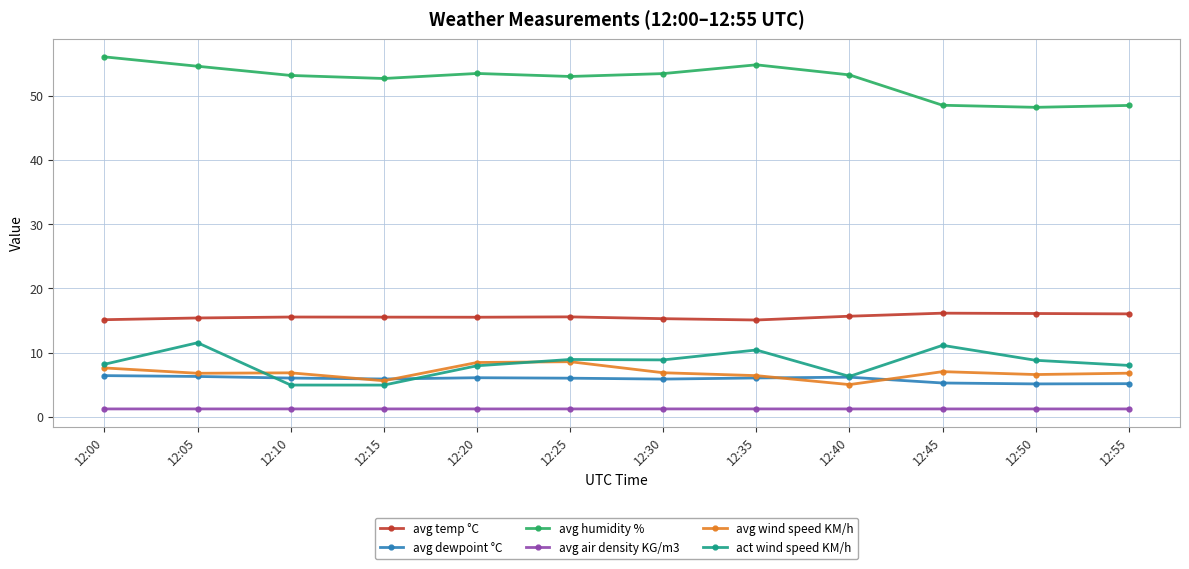

Between 12:05 and 12:40, which series saw the biggest shift?

act wind speed KM/h